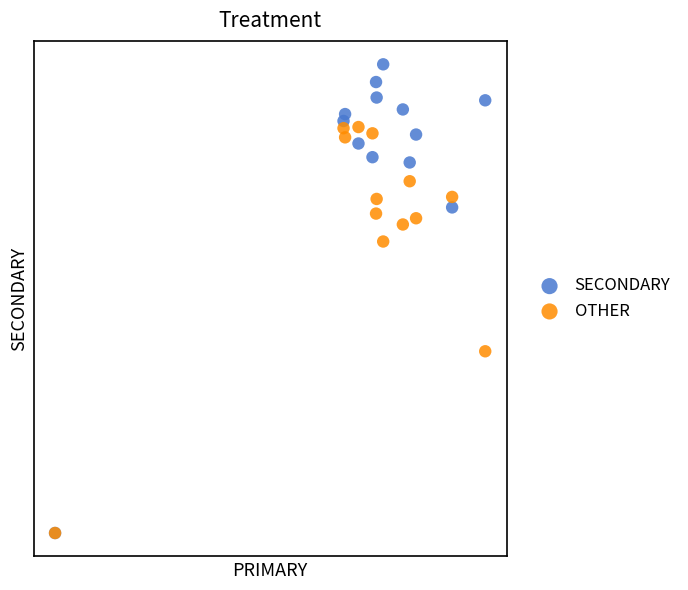

What are all the series names shown in the legend?

SECONDARY, OTHER